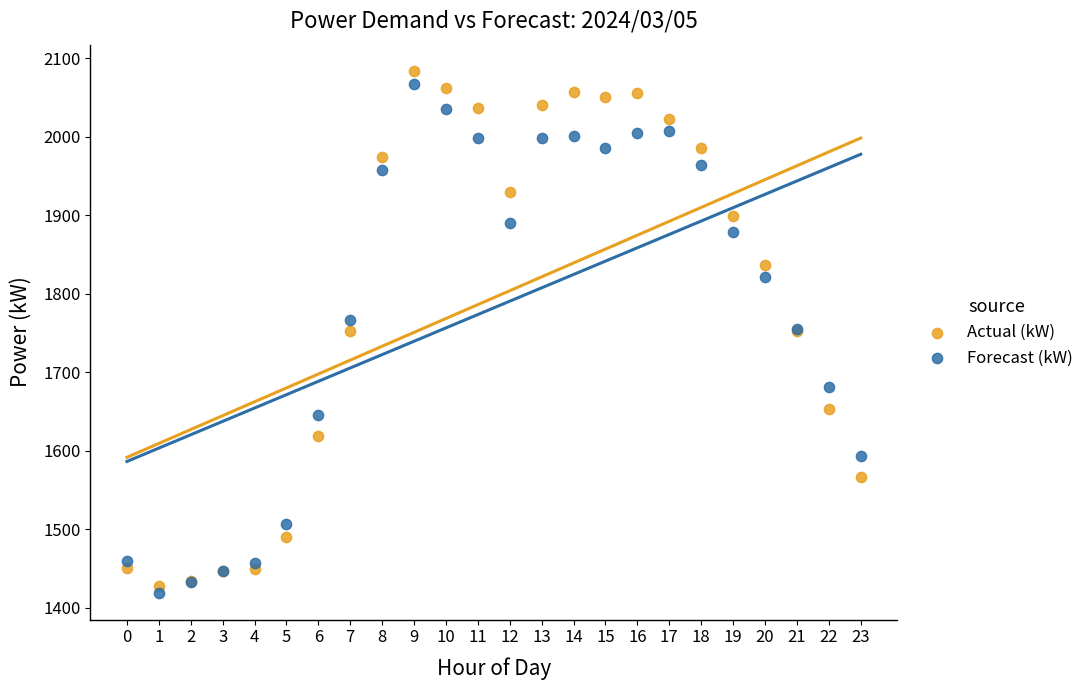

What are all the series names shown in the legend?

Actual (kW), Forecast (kW)